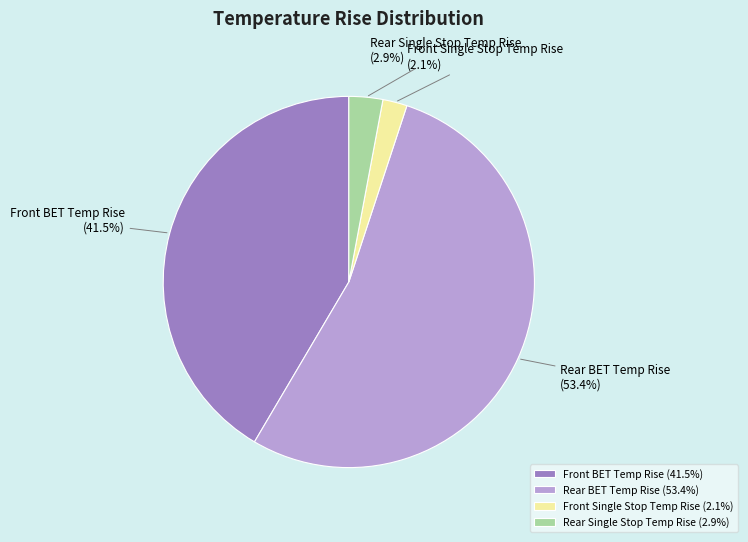

Between Rear BET Temp Rise and Front Single Stop Temp Rise, which is larger?

Rear BET Temp Rise